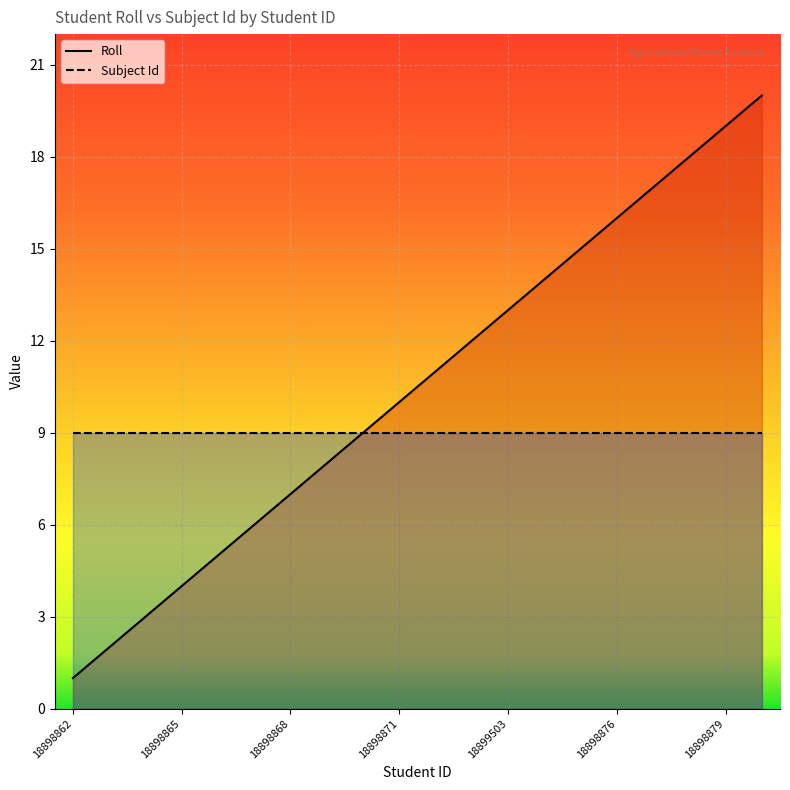

What is the average value?

10